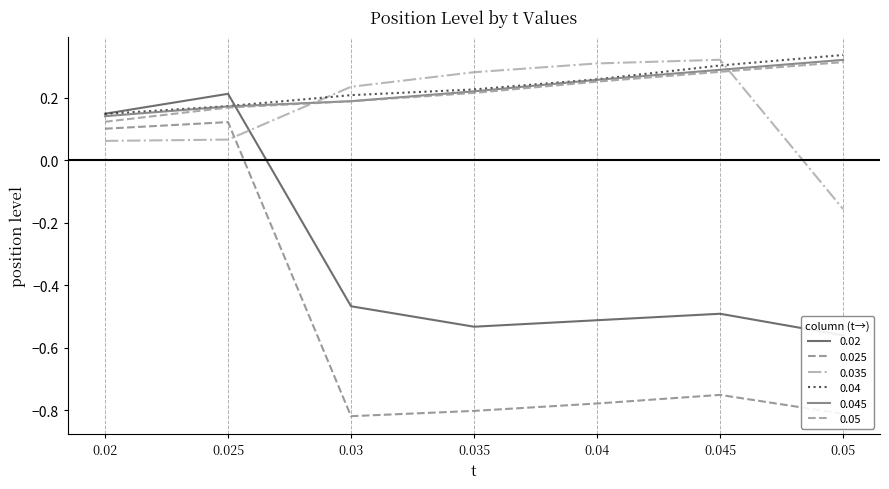

The 0.02 series shows -0.6 at 0.05. True or false?

True